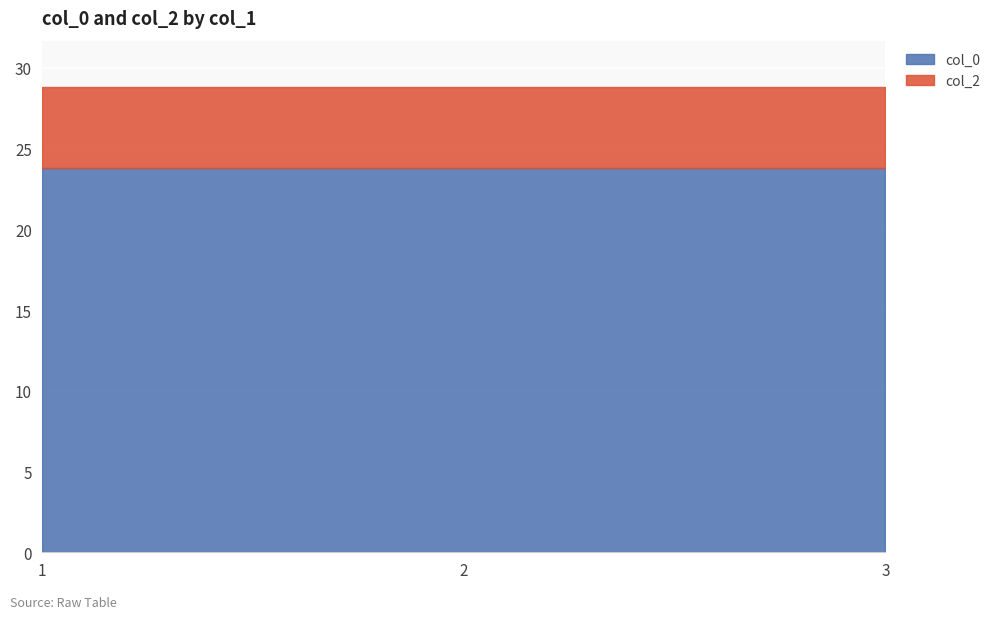

What is the sum of the col_0 values at 1 and 2?

47.6